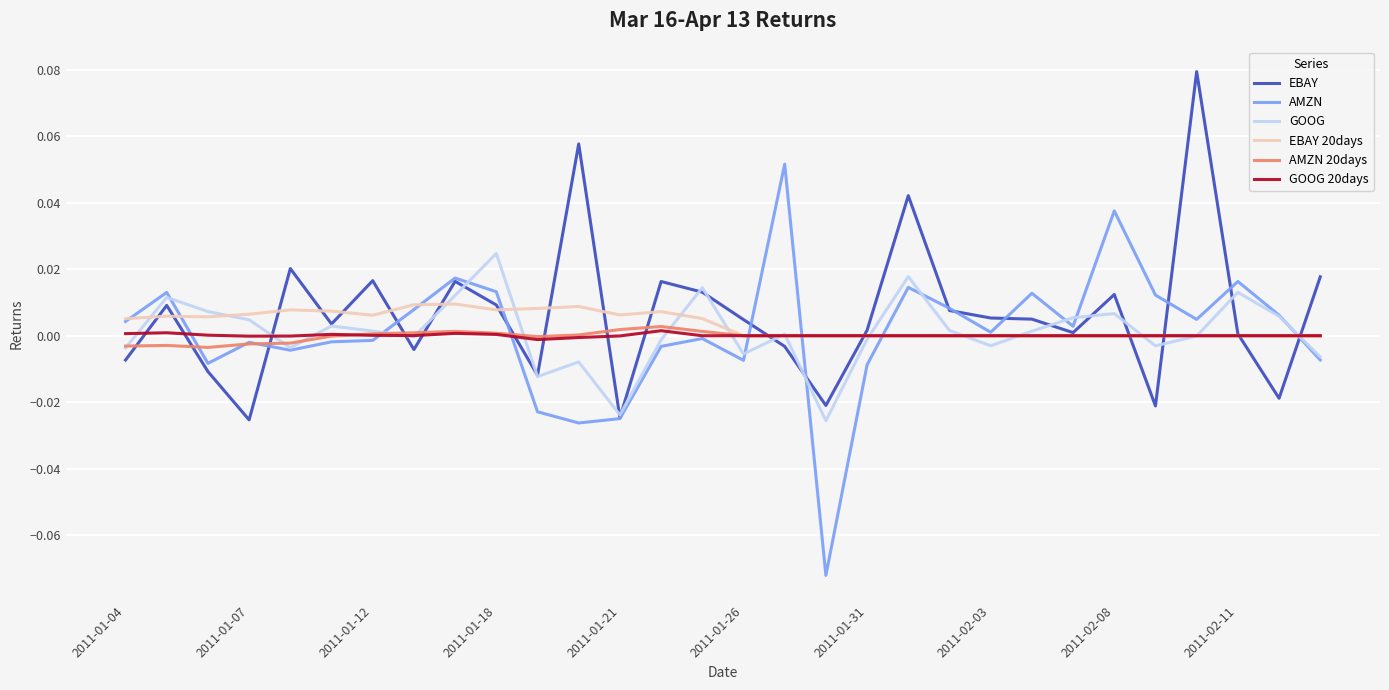

Which series has the widest spread of values?

AMZN